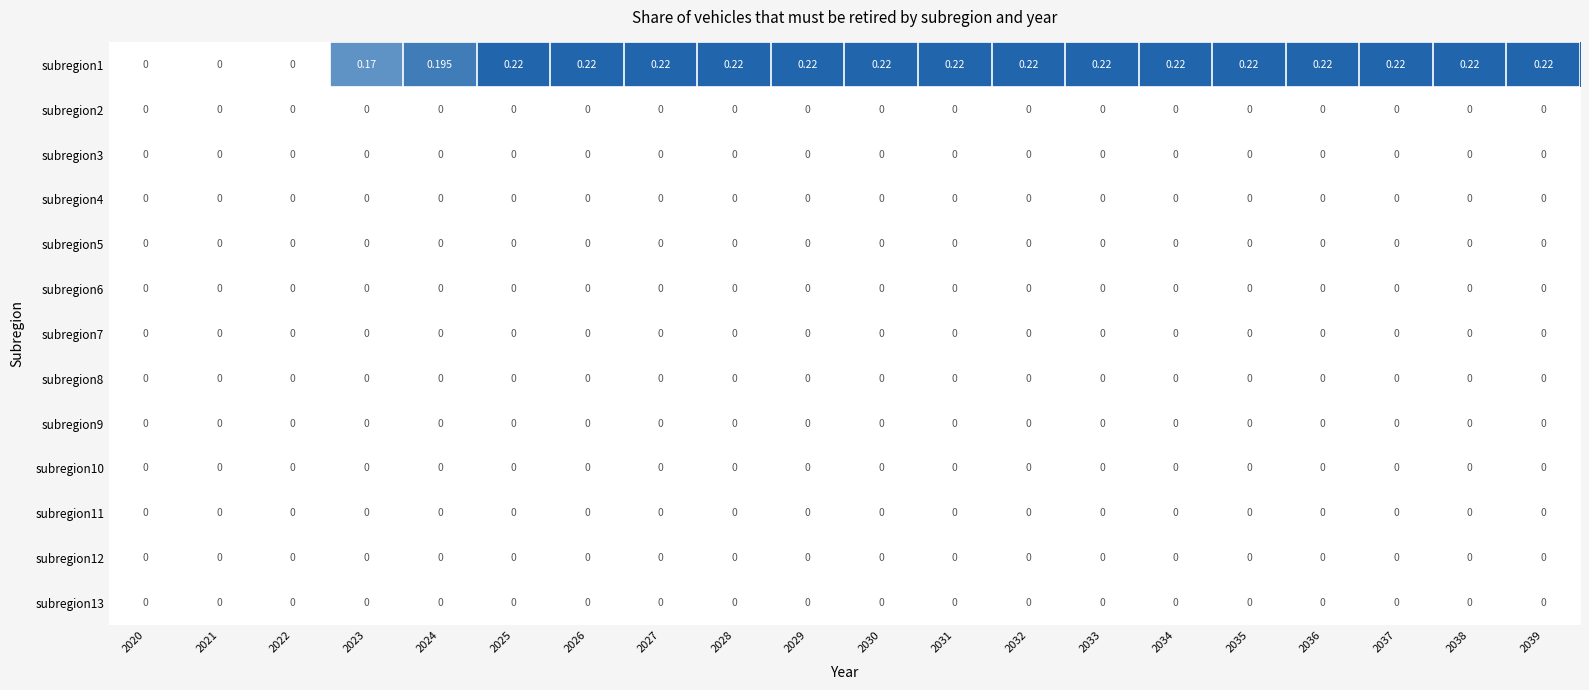

Reading left to right, what are all the values shown in this chart?

subregion1: 2020=0.0	2021=0.0	2022=0.0	2023=0.2	2024=0.2	2025=0.2	2026=0.2	2027=0.2	2028=0.2	2029=0.2	2030=0.2	2031=0.2	2032=0.2	2033=0.2	2034=0.2	2035=0.2	2036=0.2	2037=0.2	2038=0.2	2039=0.2
subregion2: 2020=0.0	2021=0.0	2022=0.0	2023=0.0	2024=0.0	2025=0.0	2026=0.0	2027=0.0	2028=0.0	2029=0.0	2030=0.0	2031=0.0	2032=0.0	2033=0.0	2034=0.0	2035=0.0	2036=0.0	2037=0.0	2038=0.0	2039=0.0
subregion3: 2020=0.0	2021=0.0	2022=0.0	2023=0.0	2024=0.0	2025=0.0	2026=0.0	2027=0.0	2028=0.0	2029=0.0	2030=0.0	2031=0.0	2032=0.0	2033=0.0	2034=0.0	2035=0.0	2036=0.0	2037=0.0	2038=0.0	2039=0.0
subregion4: 2020=0.0	2021=0.0	2022=0.0	2023=0.0	2024=0.0	2025=0.0	2026=0.0	2027=0.0	2028=0.0	2029=0.0	2030=0.0	2031=0.0	2032=0.0	2033=0.0	2034=0.0	2035=0.0	2036=0.0	2037=0.0	2038=0.0	2039=0.0
subregion5: 2020=0.0	2021=0.0	2022=0.0	2023=0.0	2024=0.0	2025=0.0	2026=0.0	2027=0.0	2028=0.0	2029=0.0	2030=0.0	2031=0.0	2032=0.0	2033=0.0	2034=0.0	2035=0.0	2036=0.0	2037=0.0	2038=0.0	2039=0.0
subregion6: 2020=0.0	2021=0.0	2022=0.0	2023=0.0	2024=0.0	2025=0.0	2026=0.0	2027=0.0	2028=0.0	2029=0.0	2030=0.0	2031=0.0	2032=0.0	2033=0.0	2034=0.0	2035=0.0	2036=0.0	2037=0.0	2038=0.0	2039=0.0
subregion7: 2020=0.0	2021=0.0	2022=0.0	2023=0.0	2024=0.0	2025=0.0	2026=0.0	2027=0.0	2028=0.0	2029=0.0	2030=0.0	2031=0.0	2032=0.0	2033=0.0	2034=0.0	2035=0.0	2036=0.0	2037=0.0	2038=0.0	2039=0.0
subregion8: 2020=0.0	2021=0.0	2022=0.0	2023=0.0	2024=0.0	2025=0.0	2026=0.0	2027=0.0	2028=0.0	2029=0.0	2030=0.0	2031=0.0	2032=0.0	2033=0.0	2034=0.0	2035=0.0	2036=0.0	2037=0.0	2038=0.0	2039=0.0
subregion9: 2020=0.0	2021=0.0	2022=0.0	2023=0.0	2024=0.0	2025=0.0	2026=0.0	2027=0.0	2028=0.0	2029=0.0	2030=0.0	2031=0.0	2032=0.0	2033=0.0	2034=0.0	2035=0.0	2036=0.0	2037=0.0	2038=0.0	2039=0.0
subregion10: 2020=0.0	2021=0.0	2022=0.0	2023=0.0	2024=0.0	2025=0.0	2026=0.0	2027=0.0	2028=0.0	2029=0.0	2030=0.0	2031=0.0	2032=0.0	2033=0.0	2034=0.0	2035=0.0	2036=0.0	2037=0.0	2038=0.0	2039=0.0
subregion11: 2020=0.0	2021=0.0	2022=0.0	2023=0.0	2024=0.0	2025=0.0	2026=0.0	2027=0.0	2028=0.0	2029=0.0	2030=0.0	2031=0.0	2032=0.0	2033=0.0	2034=0.0	2035=0.0	2036=0.0	2037=0.0	2038=0.0	2039=0.0
subregion12: 2020=0.0	2021=0.0	2022=0.0	2023=0.0	2024=0.0	2025=0.0	2026=0.0	2027=0.0	2028=0.0	2029=0.0	2030=0.0	2031=0.0	2032=0.0	2033=0.0	2034=0.0	2035=0.0	2036=0.0	2037=0.0	2038=0.0	2039=0.0
subregion13: 2020=0.0	2021=0.0	2022=0.0	2023=0.0	2024=0.0	2025=0.0	2026=0.0	2027=0.0	2028=0.0	2029=0.0	2030=0.0	2031=0.0	2032=0.0	2033=0.0	2034=0.0	2035=0.0	2036=0.0	2037=0.0	2038=0.0	2039=0.0